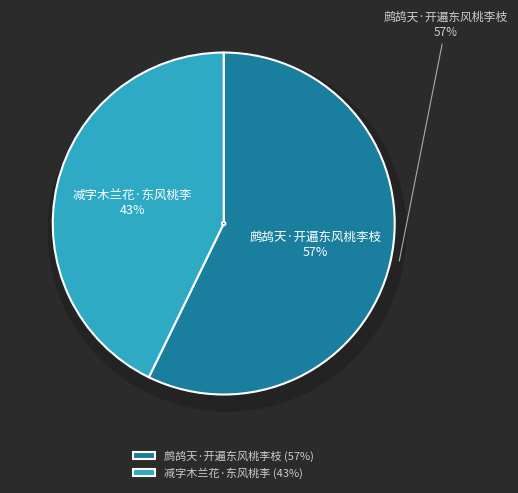

Is it true that 鹧鸪天·开遍东风桃李枝 is 57% of the pie?

True